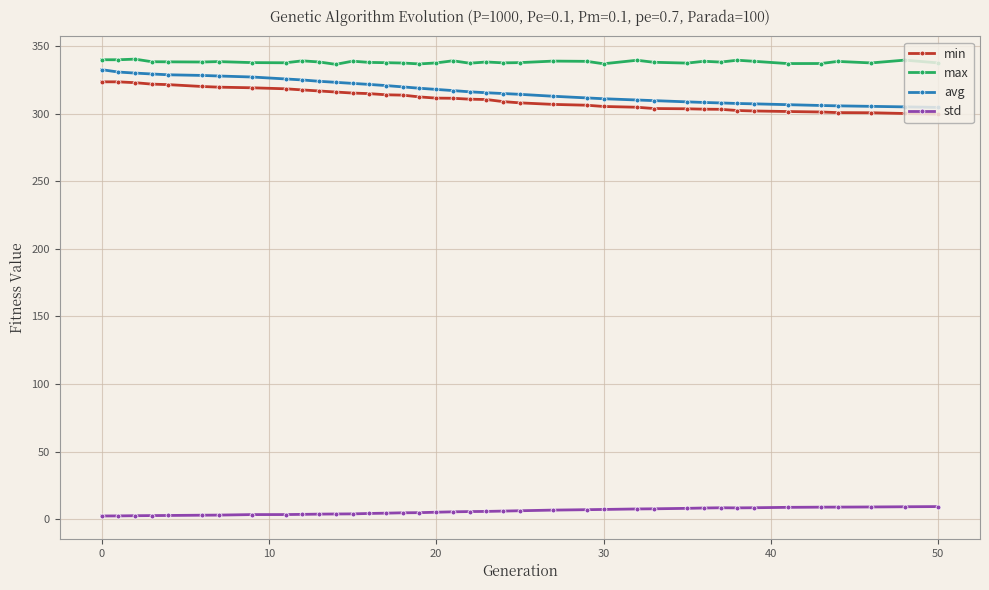

How many data points does each series have?

39